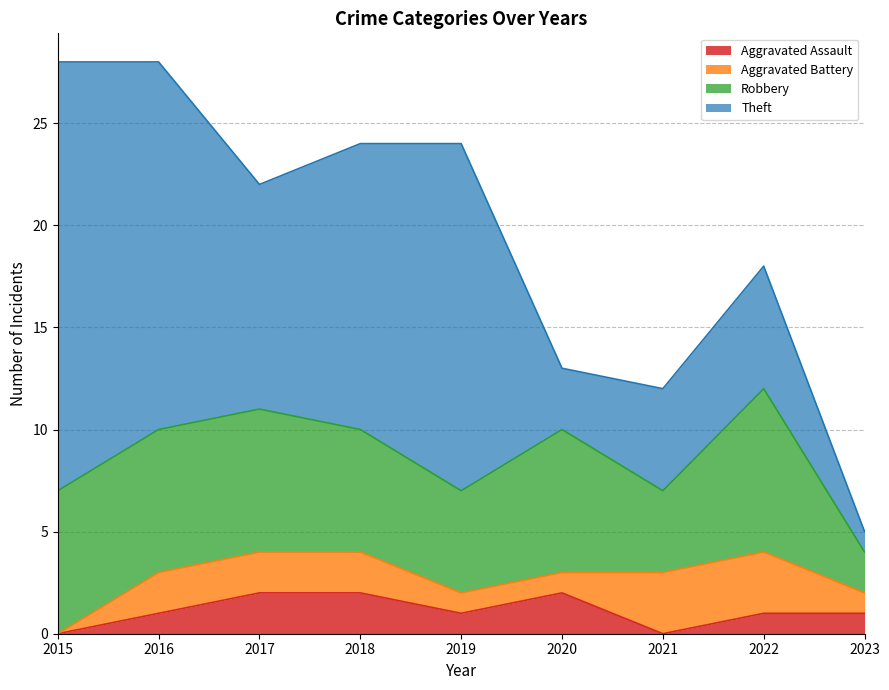

What is the difference between the maximum and minimum values in the Theft series?

20